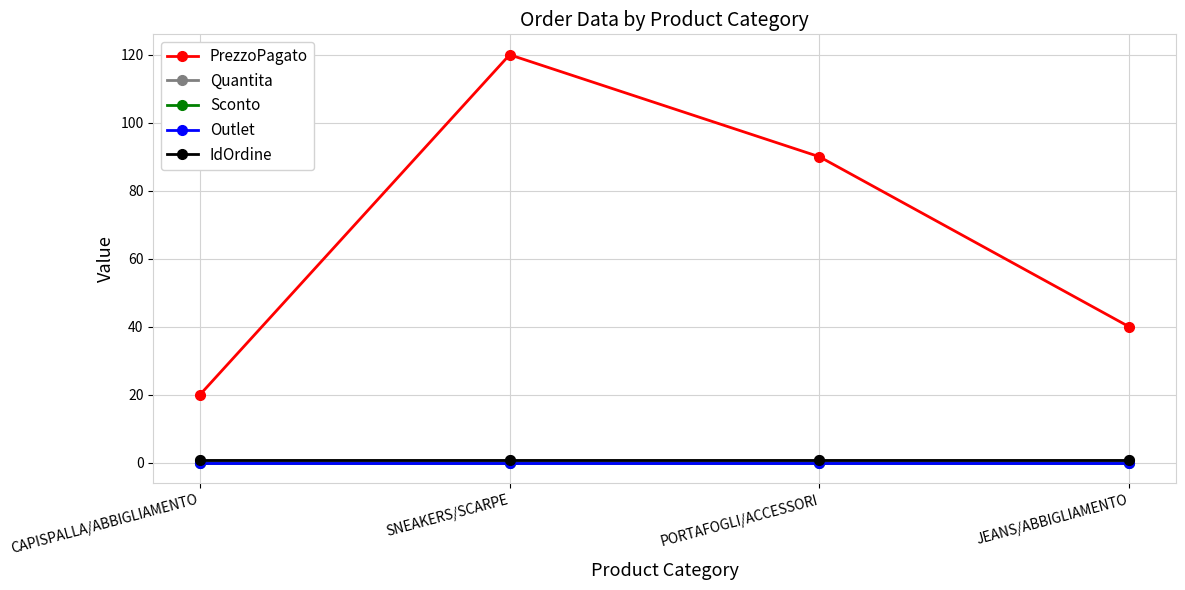

Reading left to right, what are all the values shown in this chart?

PrezzoPagato: CAPISPALLA/ABBIGLIAMENTO=20	SNEAKERS/SCARPE=120	PORTAFOGLI/ACCESSORI=90	JEANS/ABBIGLIAMENTO=40
Quantita: CAPISPALLA/ABBIGLIAMENTO=1	SNEAKERS/SCARPE=1	PORTAFOGLI/ACCESSORI=1	JEANS/ABBIGLIAMENTO=1
Sconto: CAPISPALLA/ABBIGLIAMENTO=0	SNEAKERS/SCARPE=0	PORTAFOGLI/ACCESSORI=0	JEANS/ABBIGLIAMENTO=0
Outlet: CAPISPALLA/ABBIGLIAMENTO=0	SNEAKERS/SCARPE=0	PORTAFOGLI/ACCESSORI=0	JEANS/ABBIGLIAMENTO=0
IdOrdine: CAPISPALLA/ABBIGLIAMENTO=1	SNEAKERS/SCARPE=1	PORTAFOGLI/ACCESSORI=1	JEANS/ABBIGLIAMENTO=1